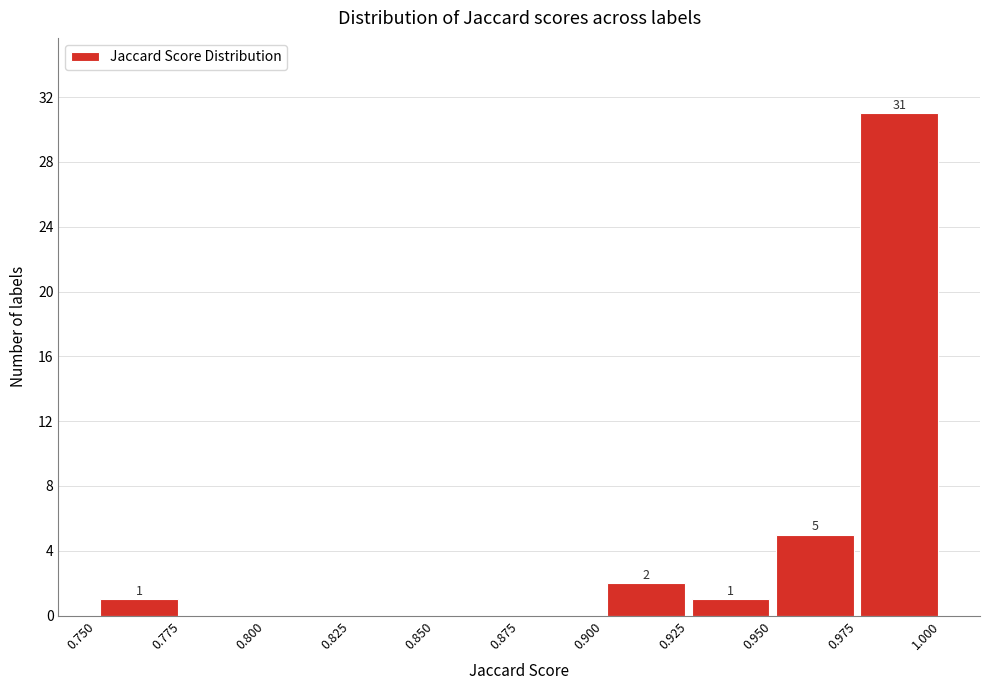

Over which range of the x-axis is the bar tallest?

0.975 to 1.000